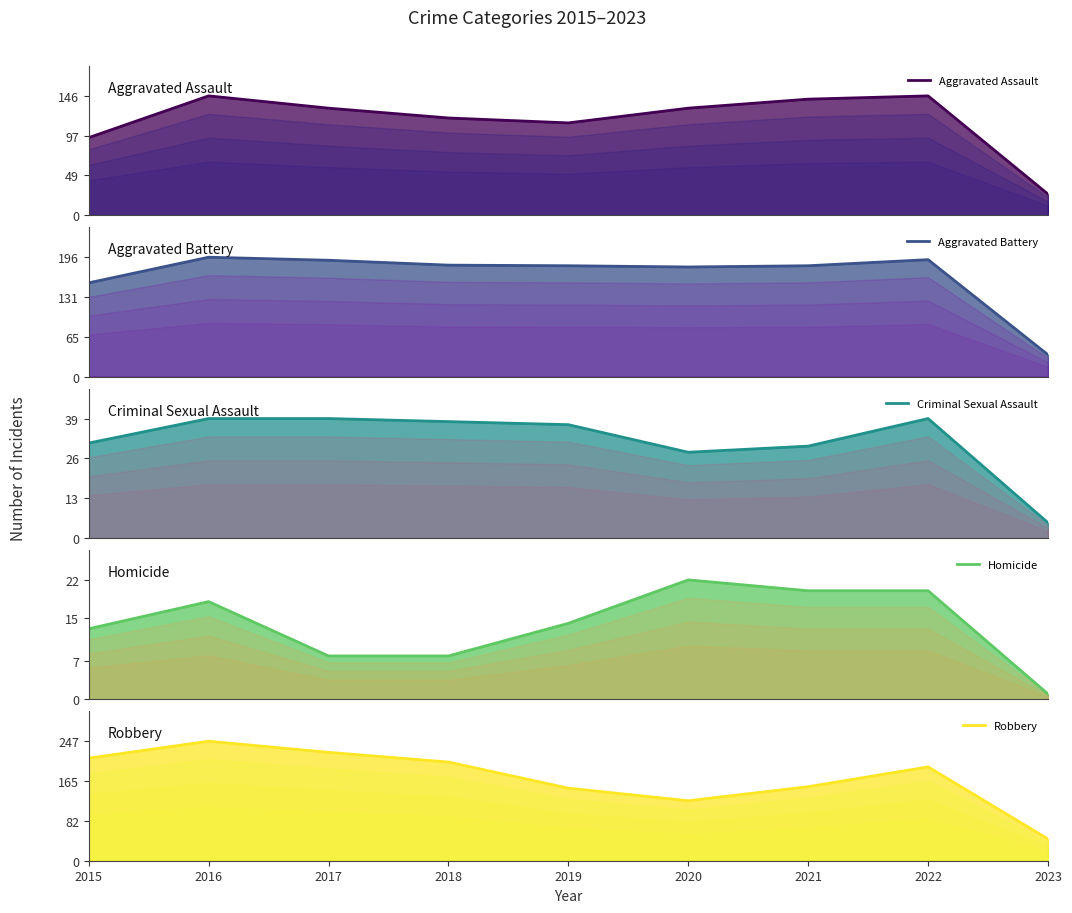

True or false: Aggravated Assault and Homicide cross at least once.

False